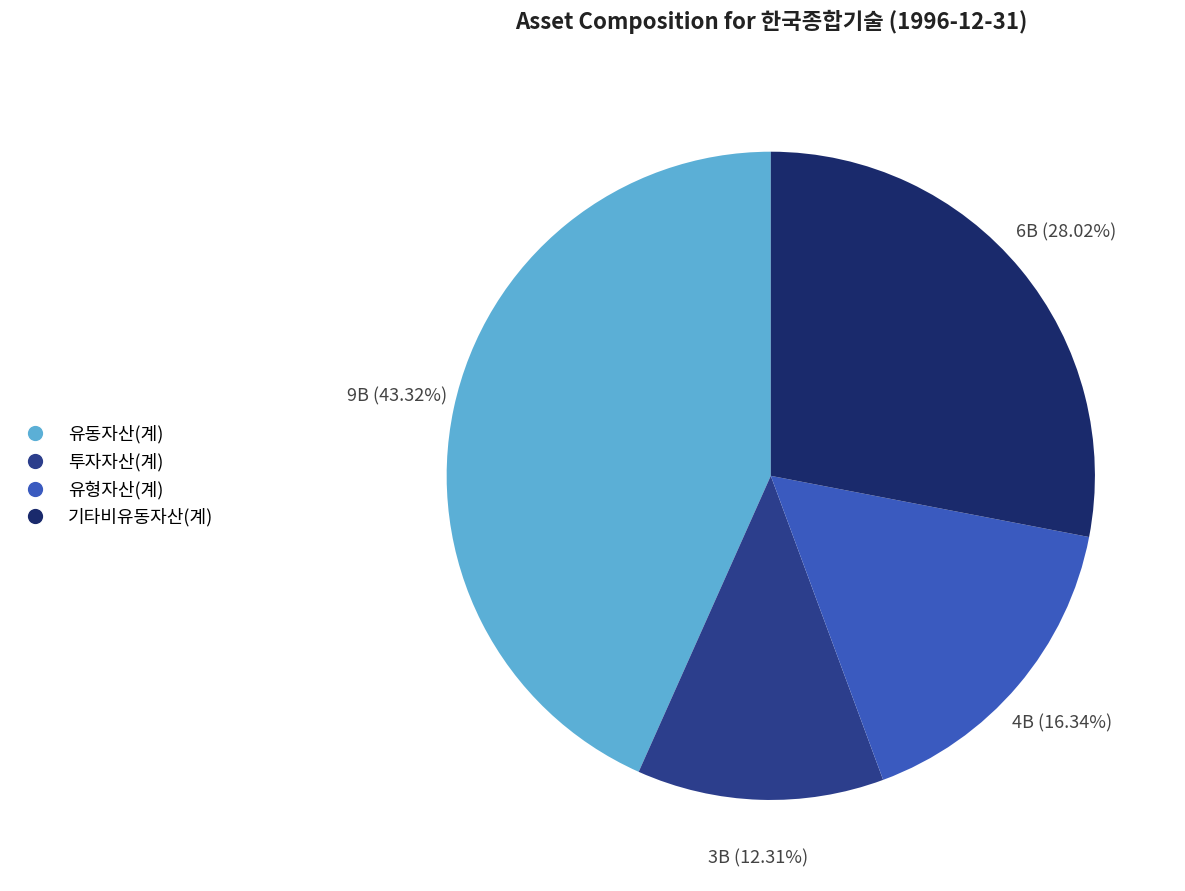

What percentage do 투자자산(계) and 기타비유동자산(계) together represent?

40.3%